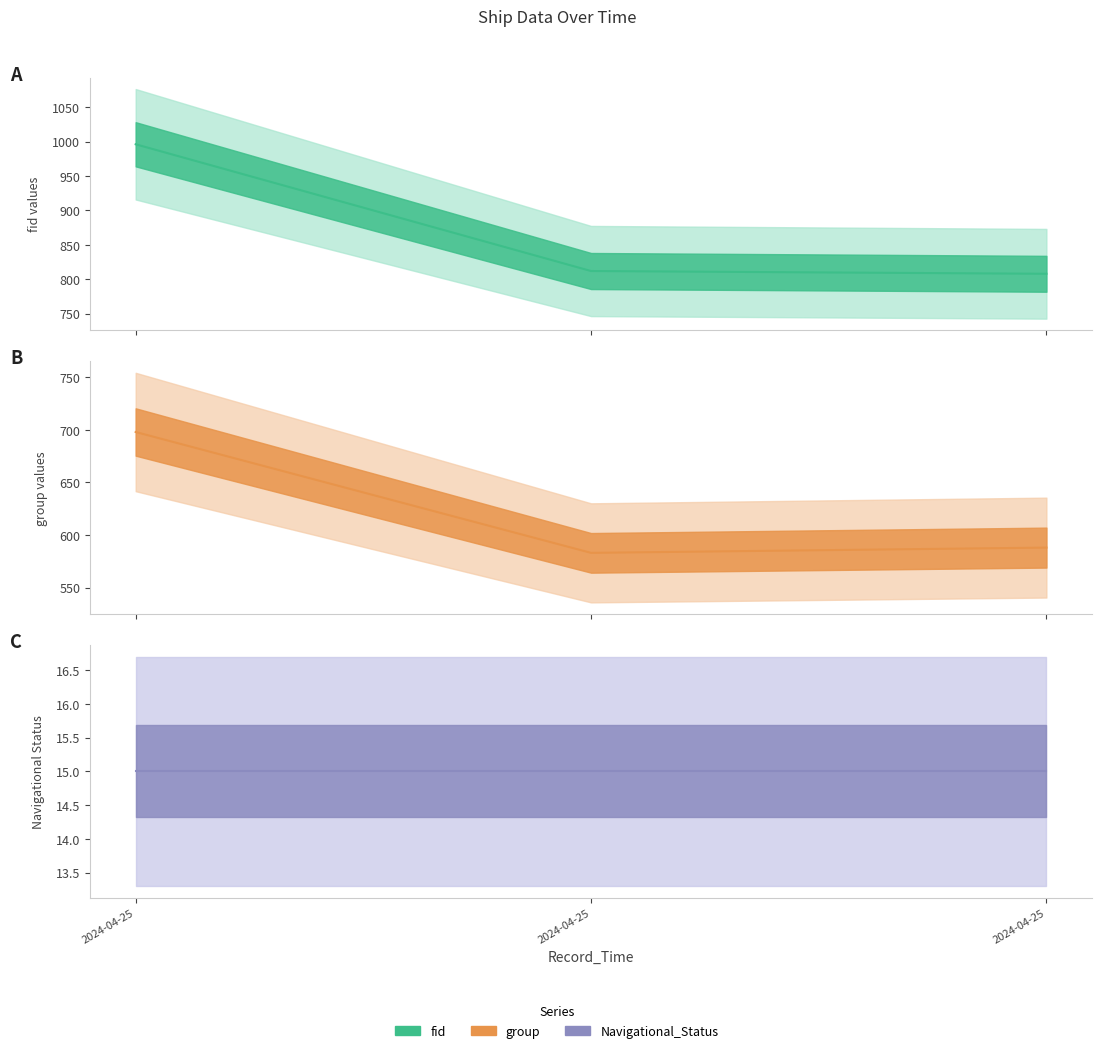

Reading left to right, list all the values displayed in this chart.

fid (center): 2024-04-25=996	2024-04-25=812	2024-04-25=808
group (center): 2024-04-25=698	2024-04-25=583	2024-04-25=588
Navigational_Status (center): 2024-04-25=15	2024-04-25=15	2024-04-25=15